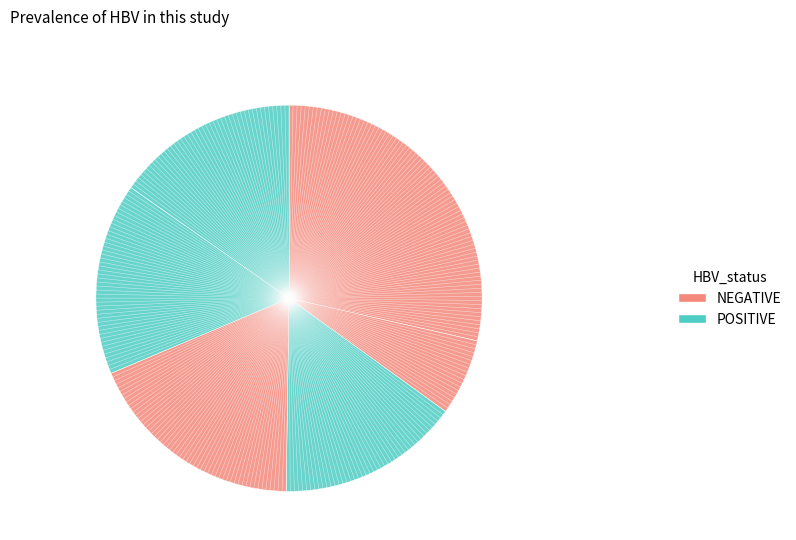

To the nearest percent, what is the average slice percentage?

17%